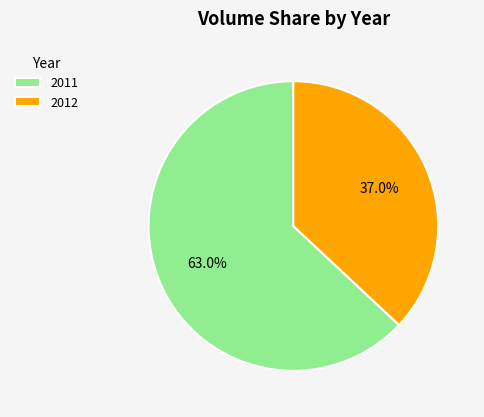

What is the ratio of the value at 2012 to the value at 2011?

0.6